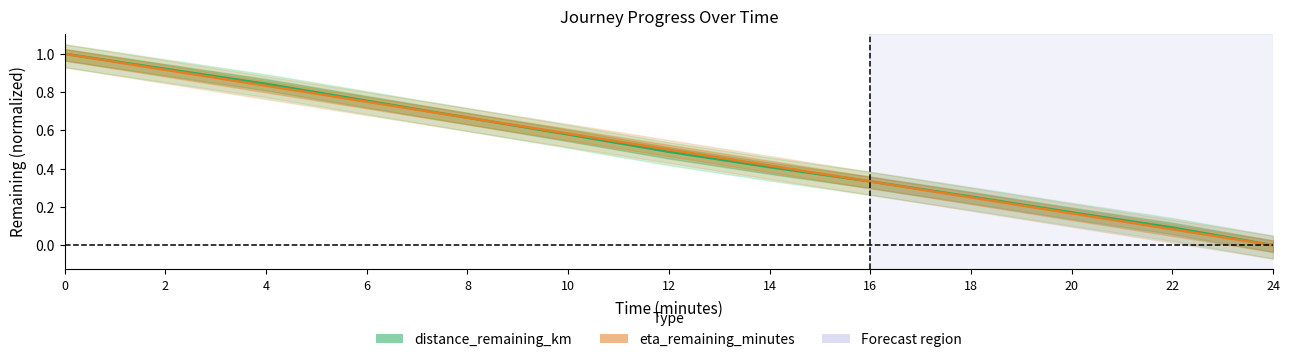

How many data points in eta_remaining_minutes are above 0?

12